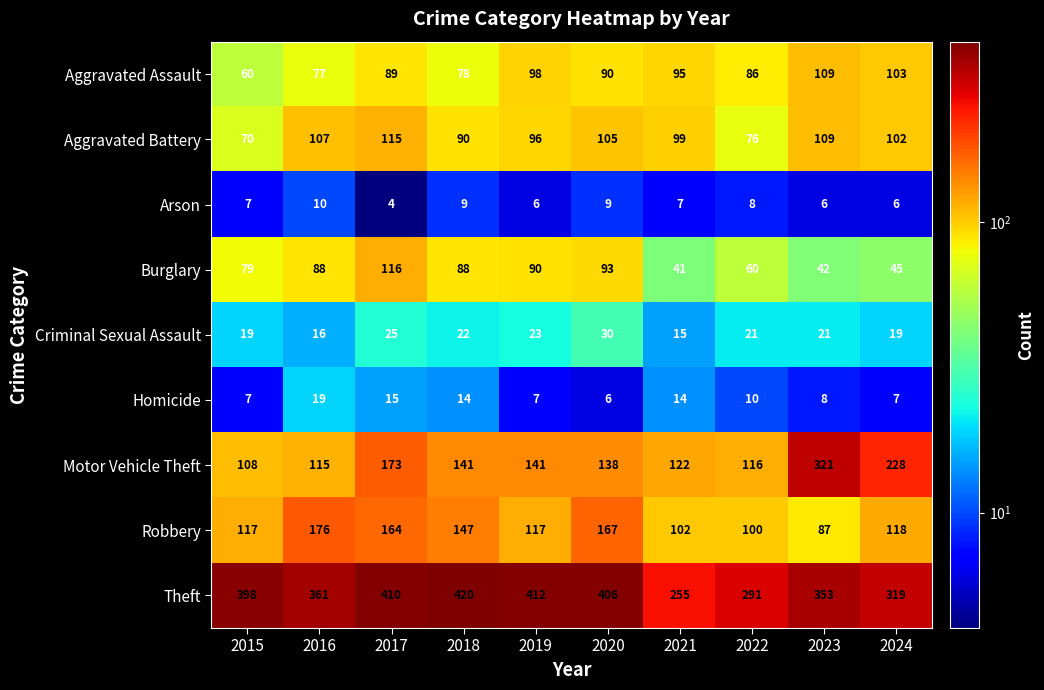

At 2022, list the series in order from smallest to largest.

Arson, Homicide, Criminal Sexual Assault, Burglary, Aggravated Battery, Aggravated Assault, Robbery, Motor Vehicle Theft, Theft